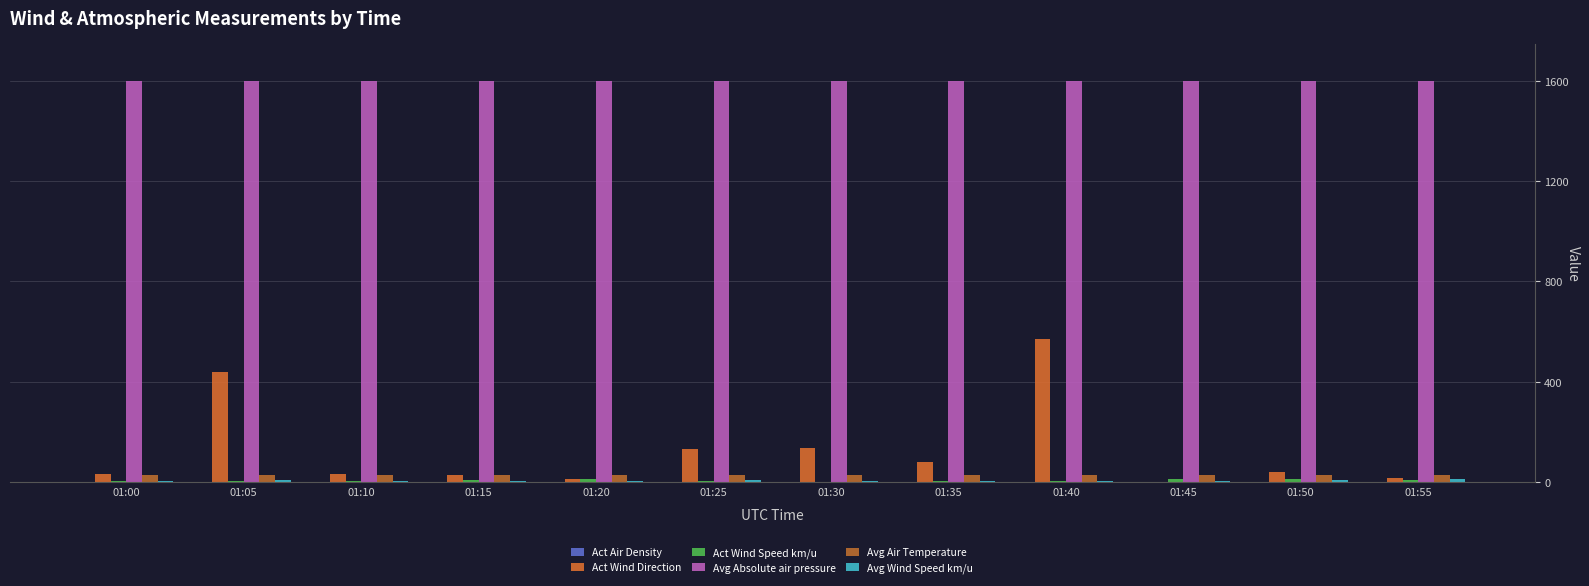

How many data points does each series have?

12